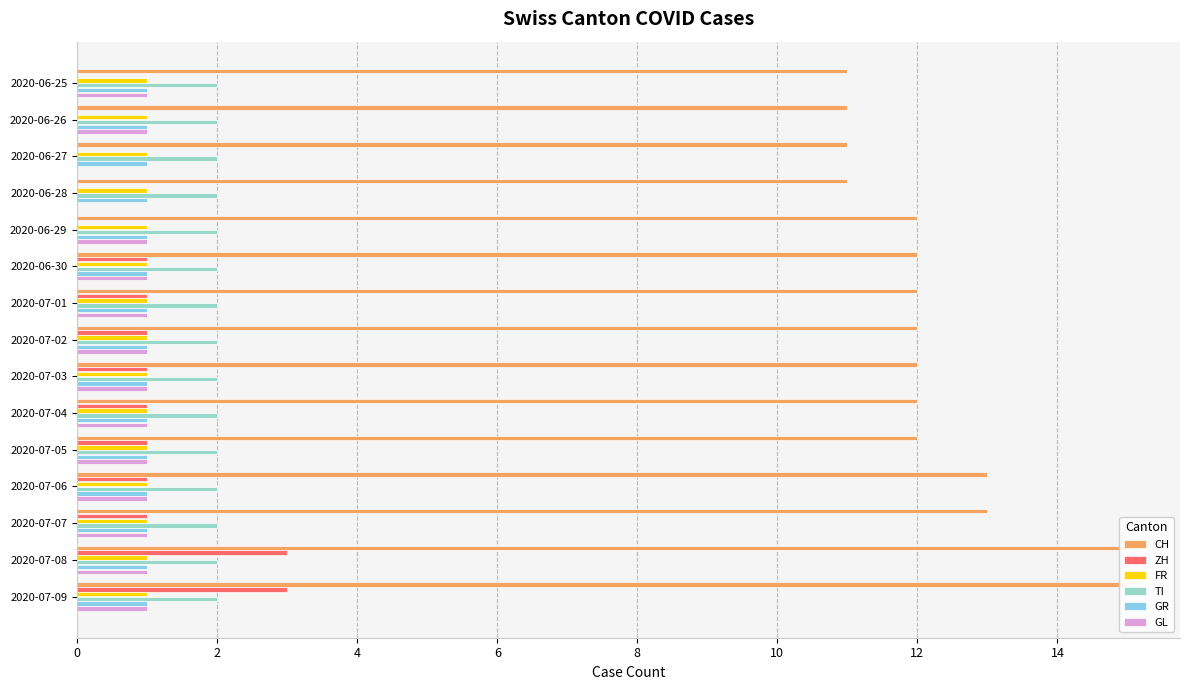

The CH series shows 18.1 at 2020-06-29. True or false?

False